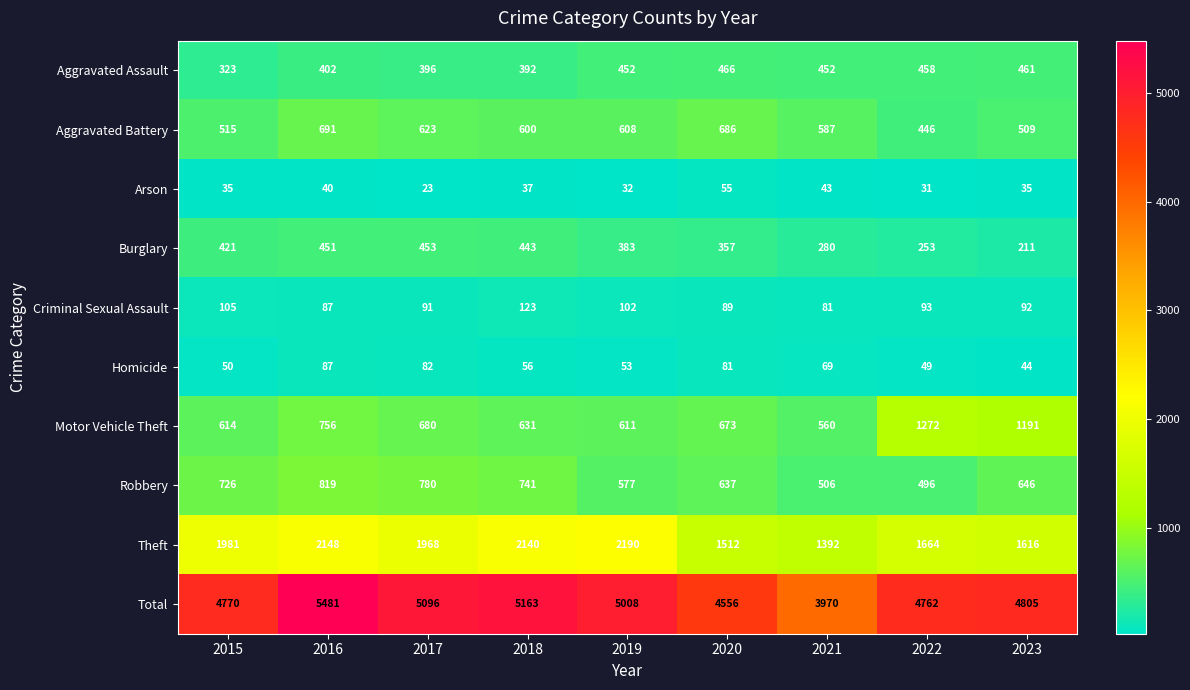

What is the average value of the Total series?

4846